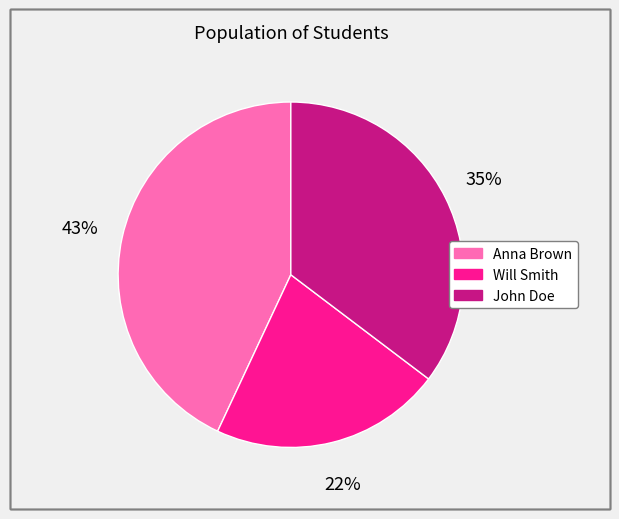

How many segments does this pie chart have?

3